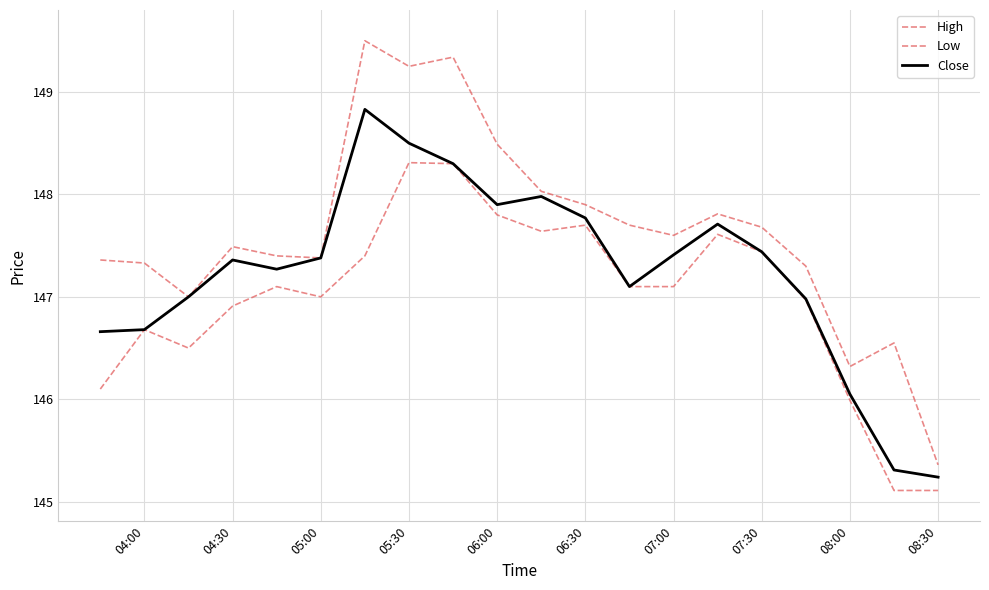

Does the chart display data point markers on the line(s)?

No